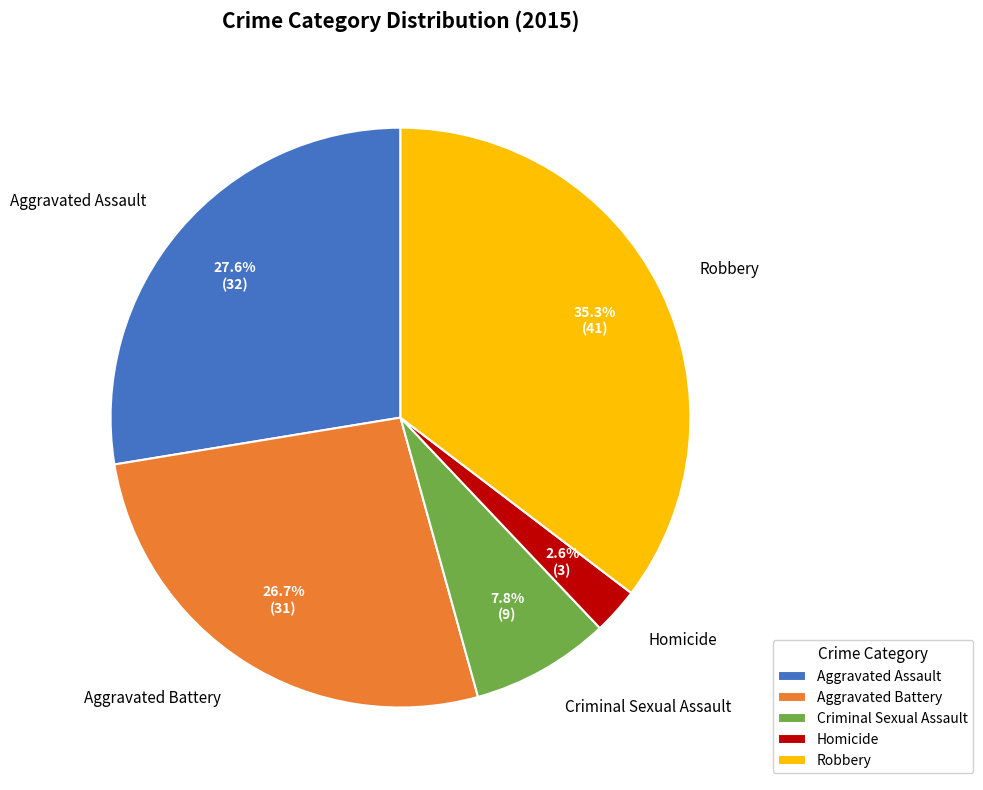

What percentage is the Criminal Sexual Assault slice, to the nearest percent?

8%